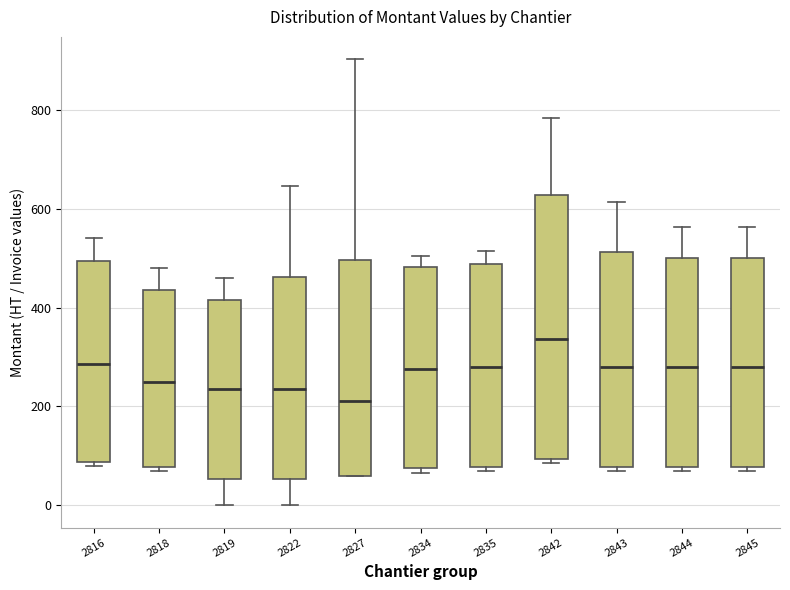

Which box's median line is the highest?

2842